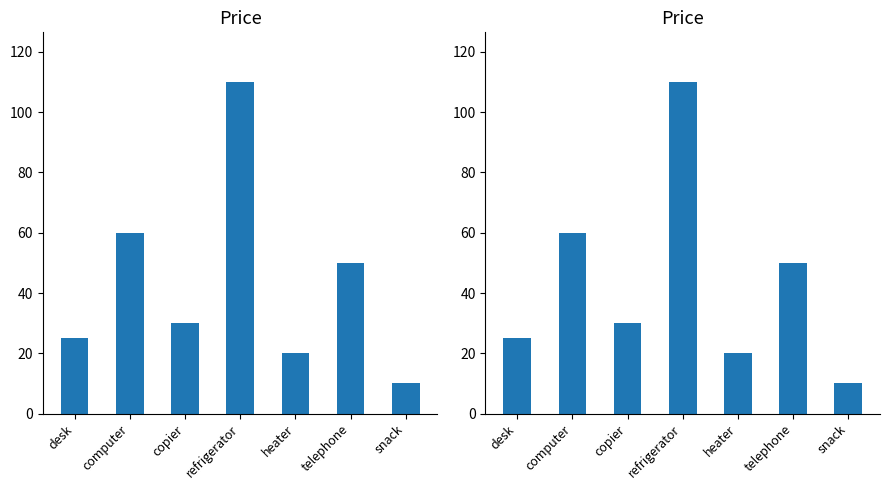

Reading left to right, transcribe all the data shown in this chart.

desk=25	computer=60	copier=30	refrigerator=110	heater=20	telephone=50	snack=10